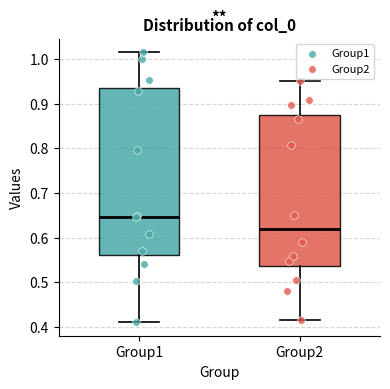

Where is the lower edge of the box for Group1 on the y-axis? The values are not printed on the chart, so give them approximately, as read against the axis.

0.56